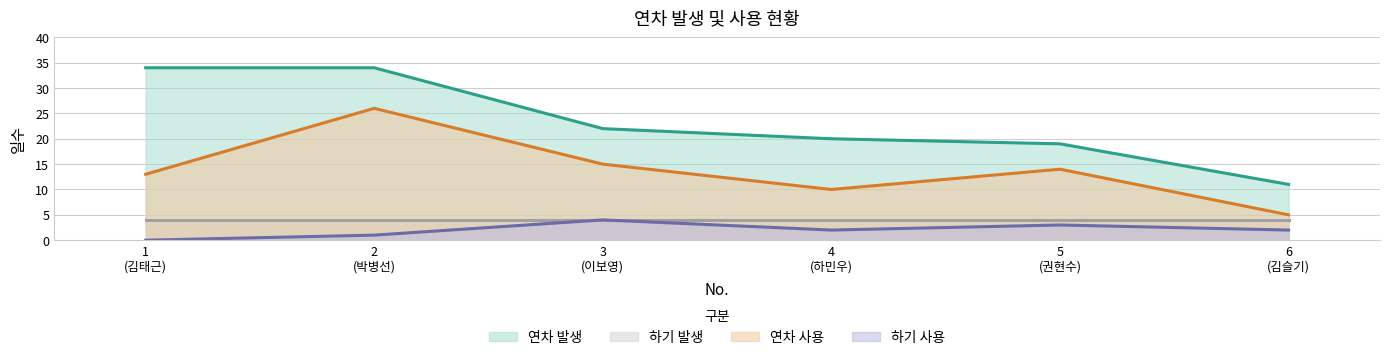

Which series has the largest total across all categories?

연차 발생